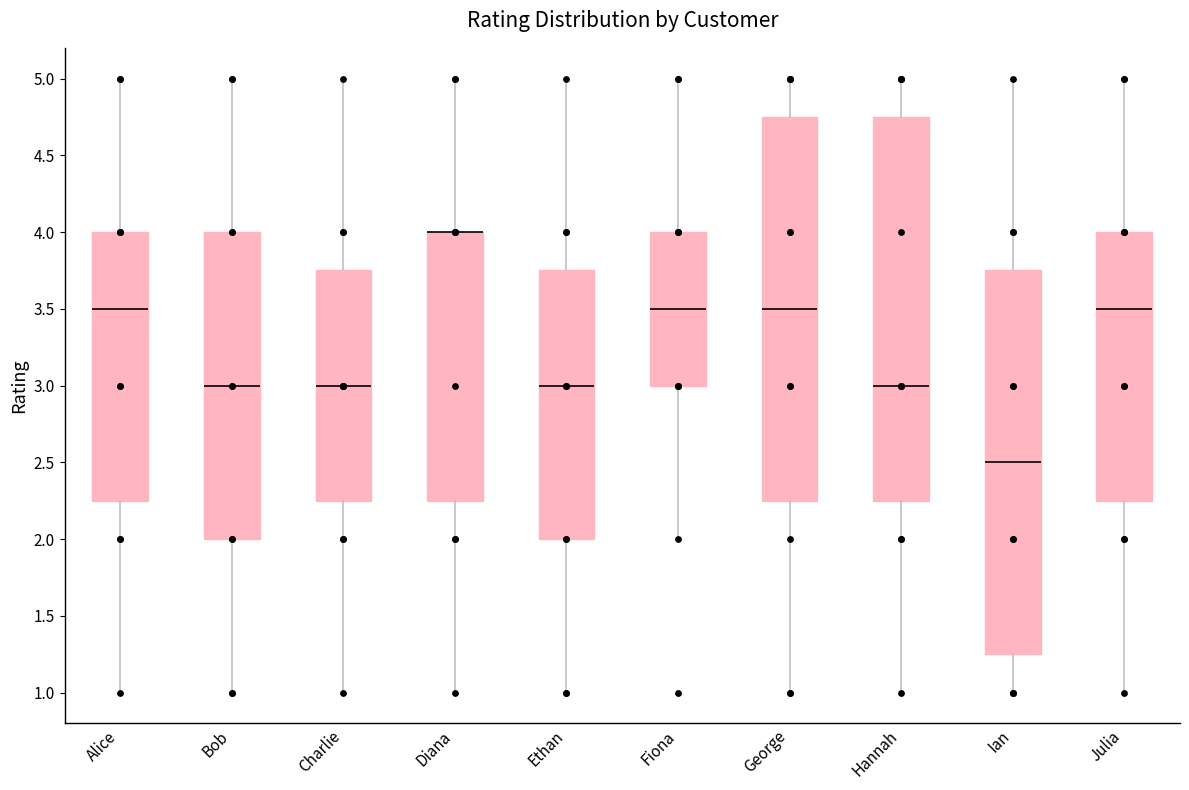

Reading left to right, transcribe this box plot: for each box, give where its median line is, the range the box spans, and where its two whiskers end, as read against the y-axis. The values are not printed on the chart, so give them approximately, as read against the axis.

Alice: median 3.50, box 2.25 to 4.00, whiskers 1.00 to 5.00
Bob: median 3.00, box 2.00 to 4.00, whiskers 1.00 to 5.00
Charlie: median 3.00, box 2.25 to 3.75, whiskers 1.00 to 5.00
Diana: median 4.00 (drawn on the box's upper edge), box 2.25 to 4.00, whiskers 1.00 to 5.00
Ethan: median 3.00, box 2.00 to 3.75, whiskers 1.00 to 5.00
Fiona: median 3.50, box 3.00 to 4.00, whiskers 2.00 to 5.00
George: median 3.50, box 2.25 to 4.75, whiskers 1.00 to 5.00
Hannah: median 3.00, box 2.25 to 4.75, whiskers 1.00 to 5.00
Ian: median 2.50, box 1.25 to 3.75, whiskers 1.00 to 5.00
Julia: median 3.50, box 2.25 to 4.00, whiskers 1.00 to 5.00